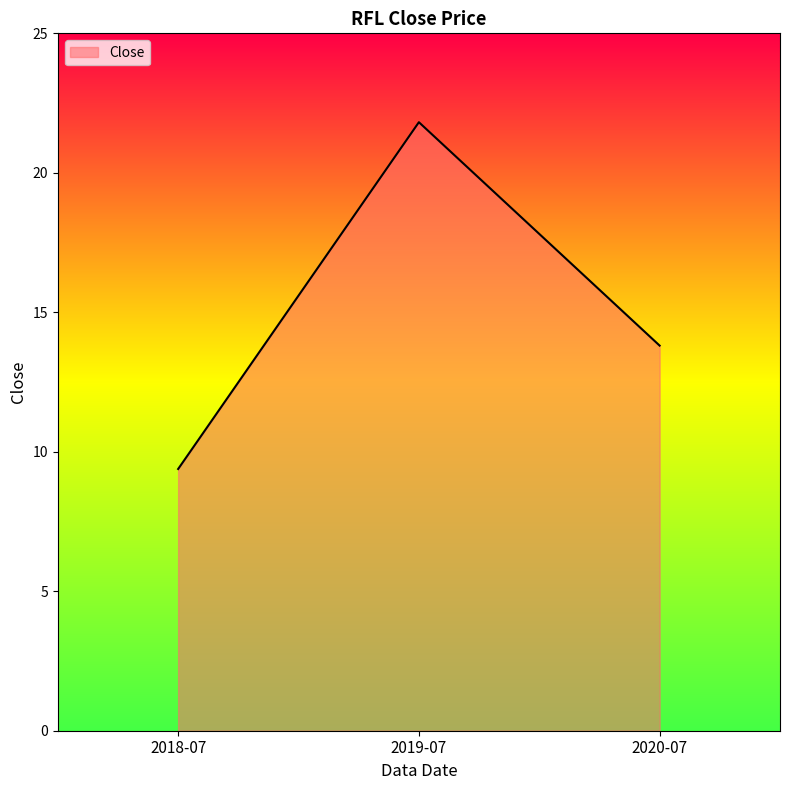

At which label is the value closest to 15?

2020-07